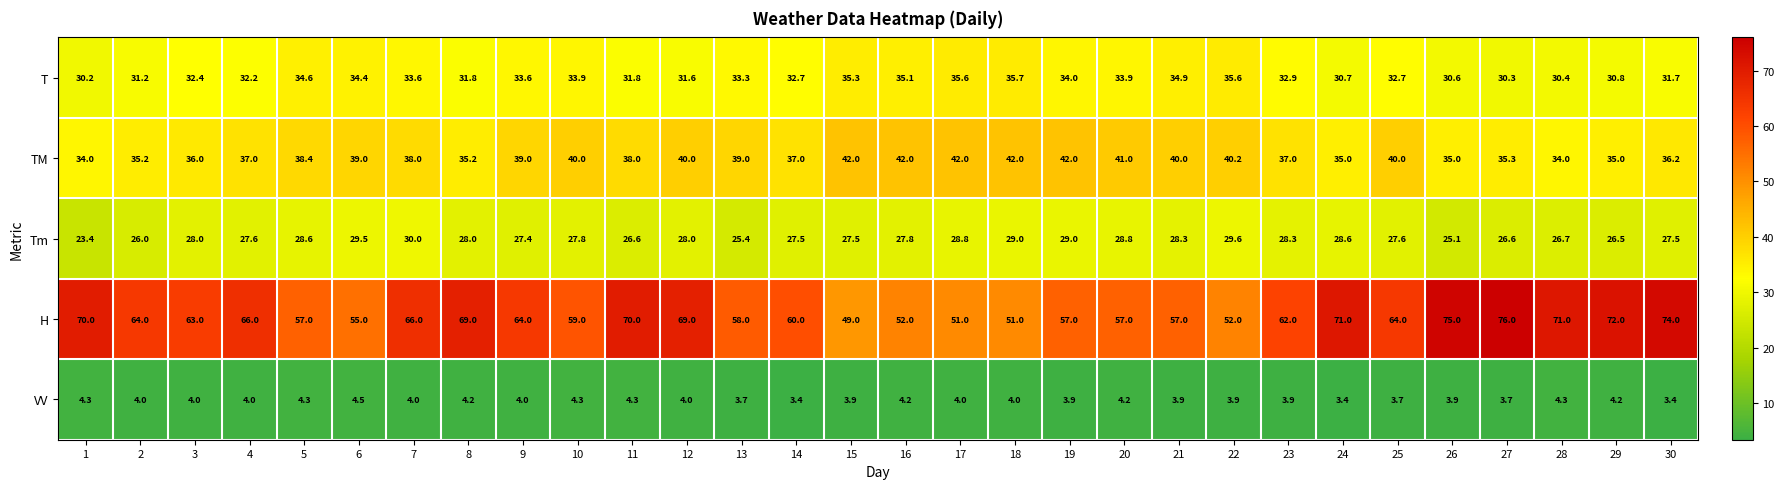

Between 8 and 29, which series saw the biggest shift?

H